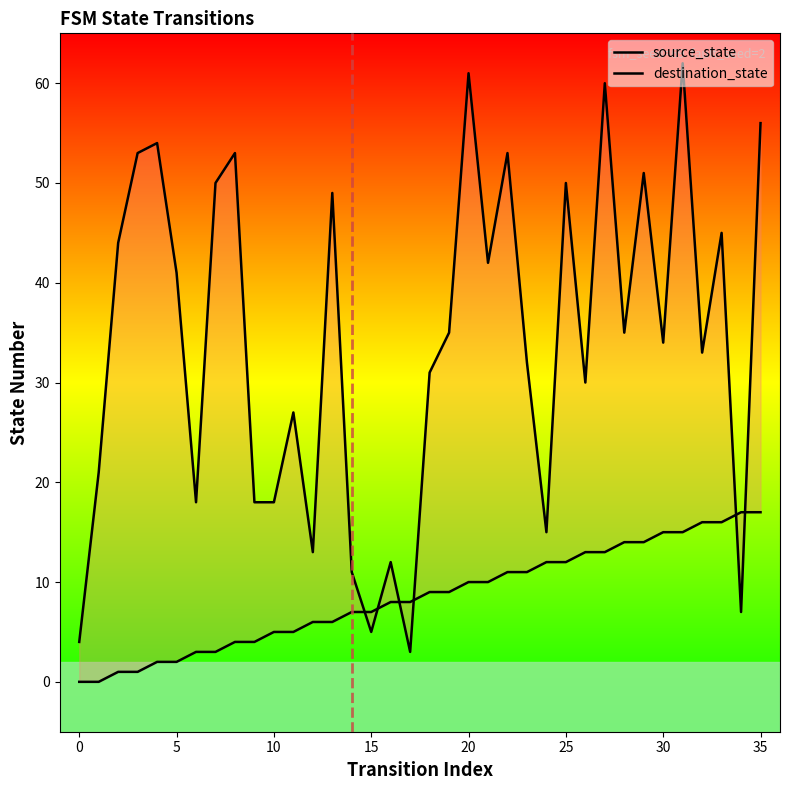

What is the sum of all source_state values?

306